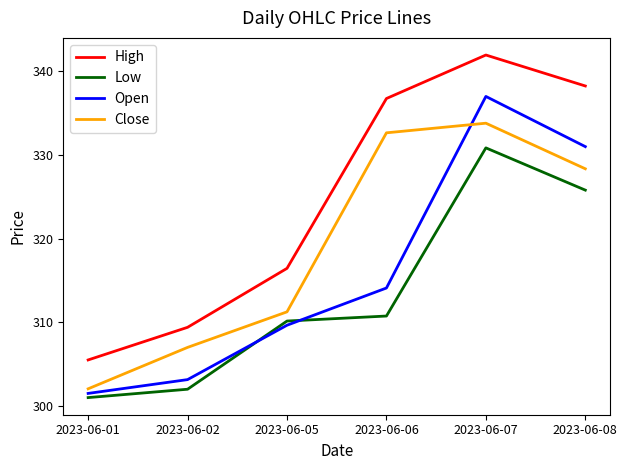

Read the High value at 2023-06-06.

336.8